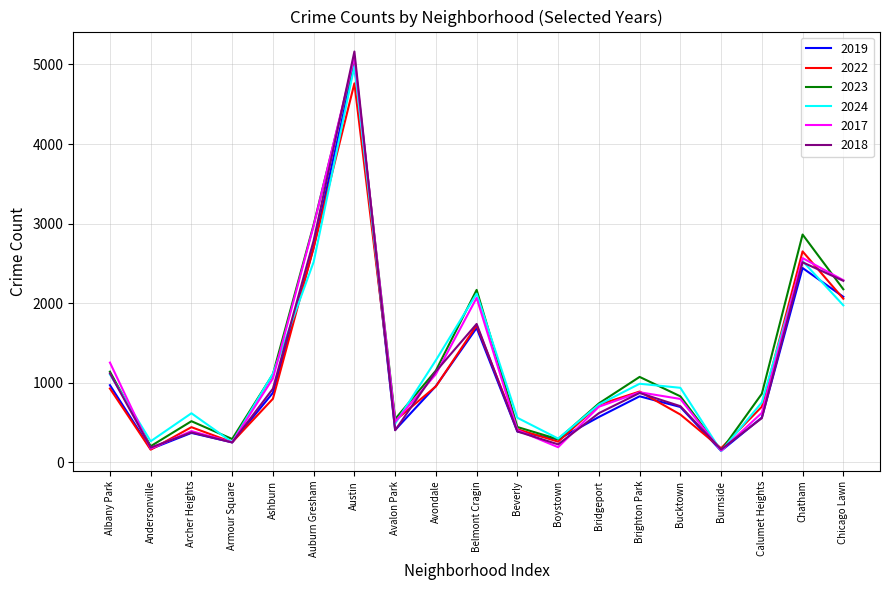

Which category has the highest value in the 2017 series?

Austin